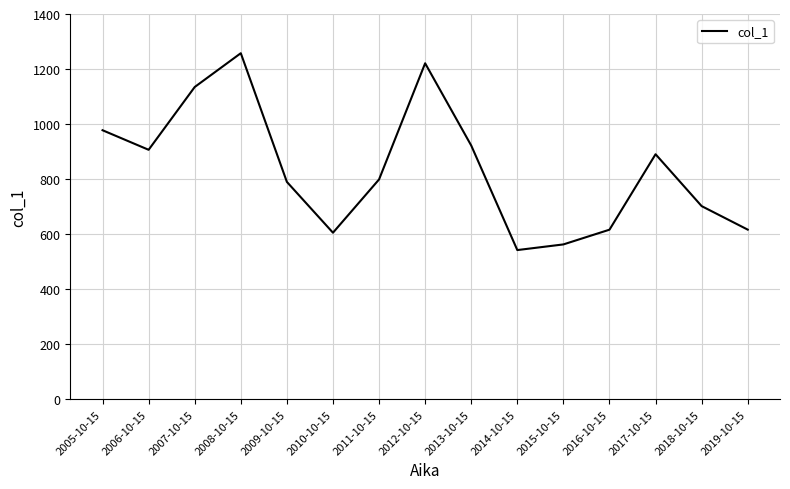

Where is the first local maximum?

2008-10-15